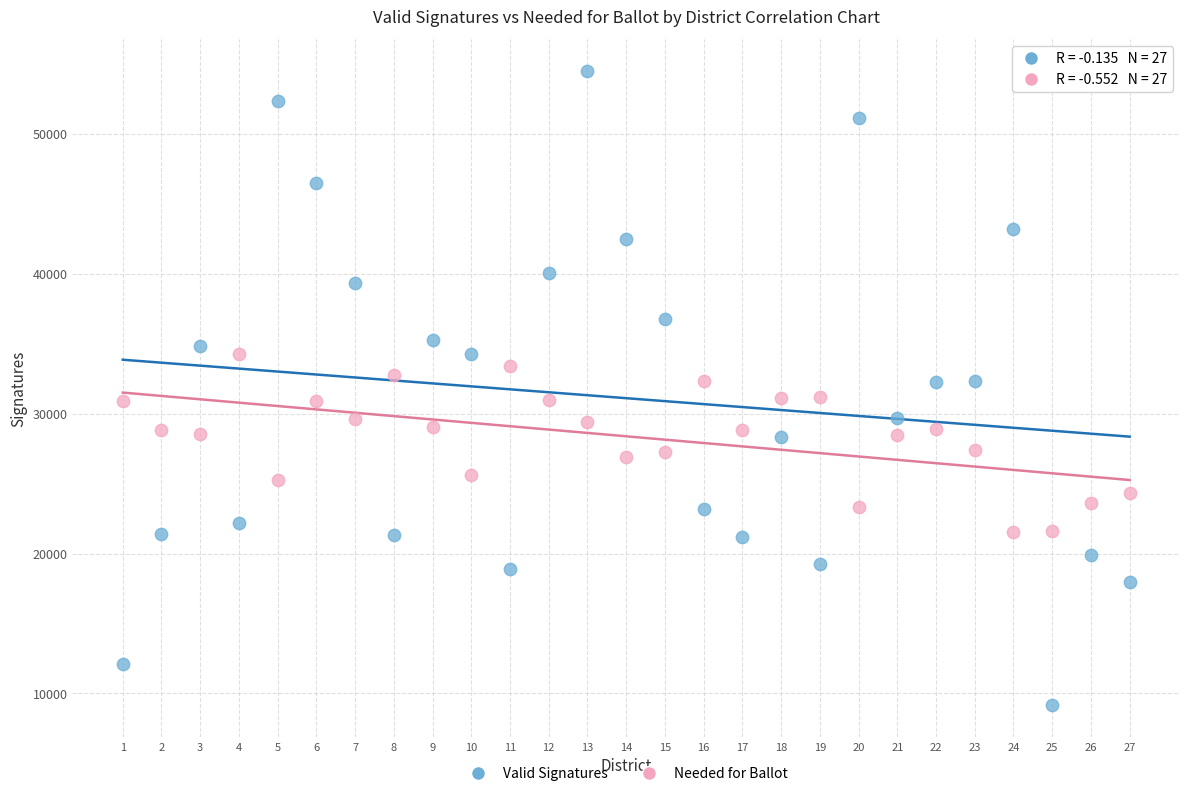

Which series contains the lowest Y value?

Valid Signatures